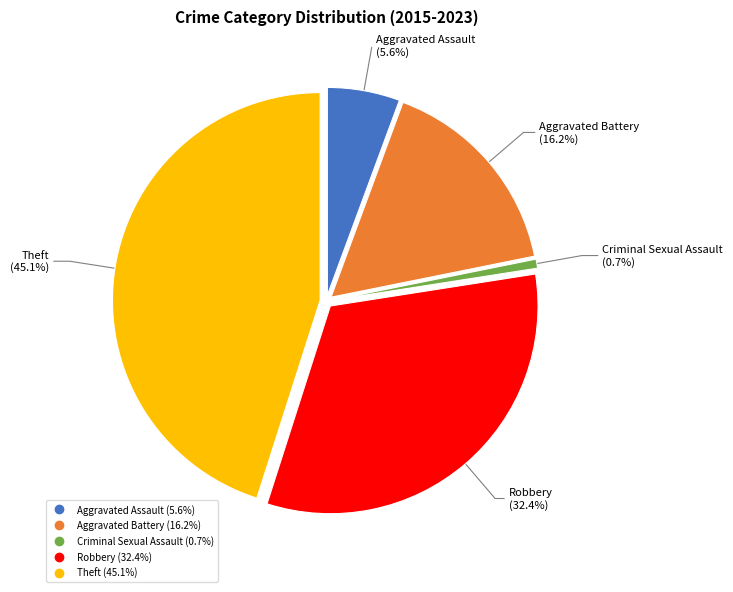

Count the number of slices in the pie.

5